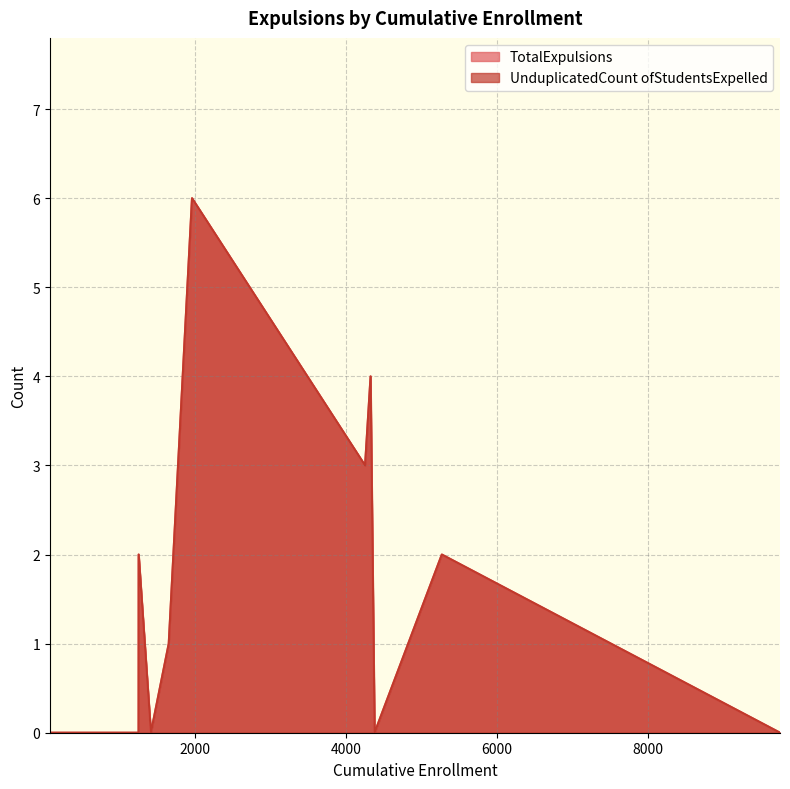

Does the chart display data point markers on the line(s)?

No